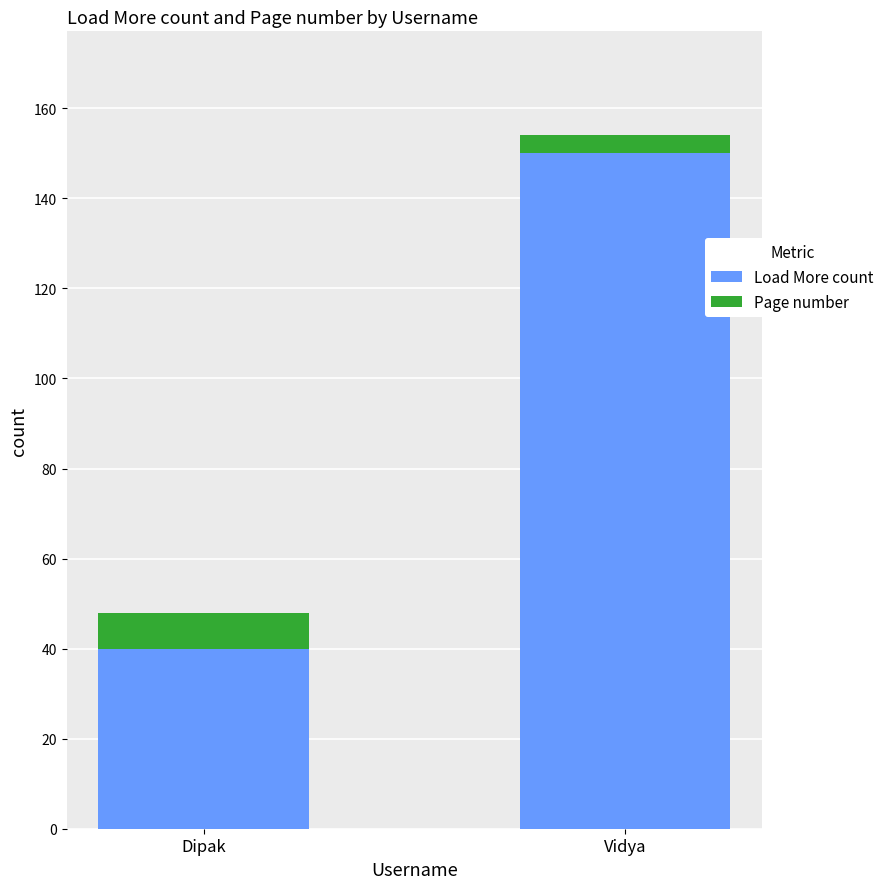

Reading left to right, list the values for the Load More count series.

40	150